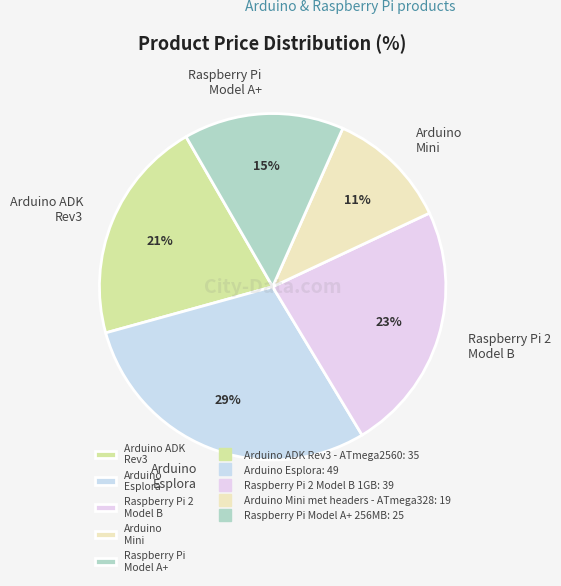

Is there any slice that represents more than half of the pie?

No